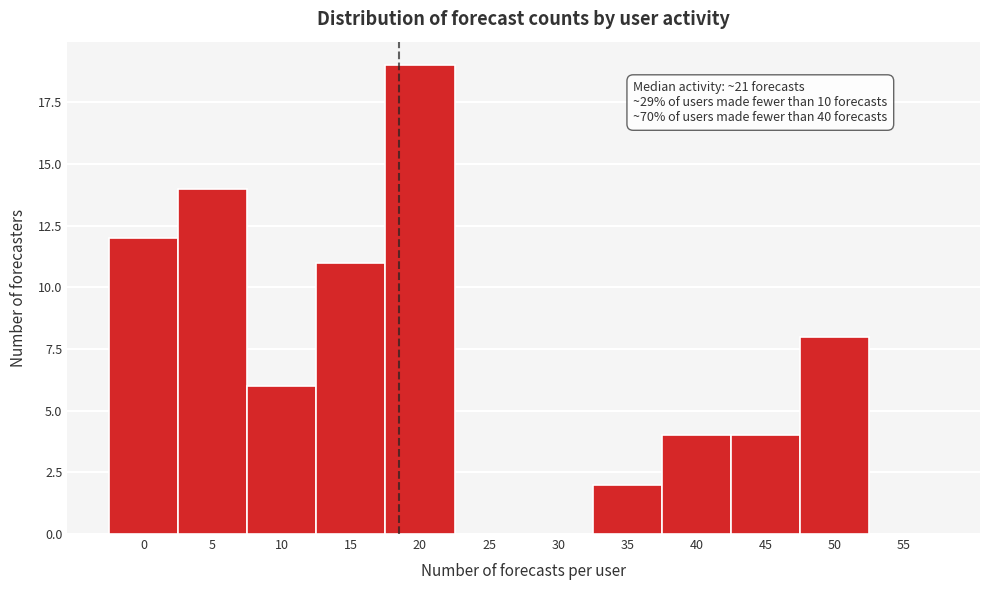

Reading left to right, list all the values displayed in this chart.

0=12	5=14	10=6	15=11	20=19	25=0	30=0	35=2	40=4	45=4	50=8	55=0